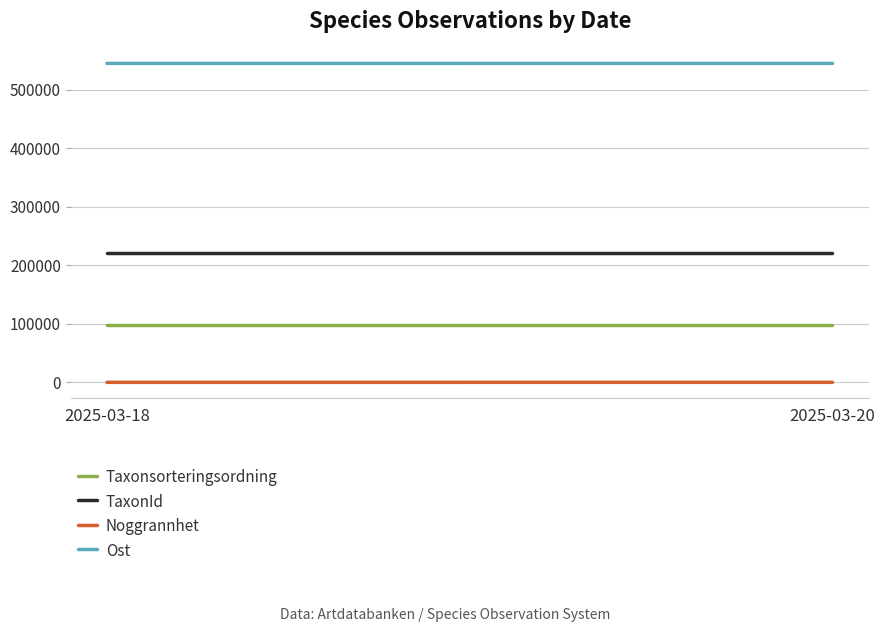

At which label is TaxonId closest to 220787?

2025-03-18